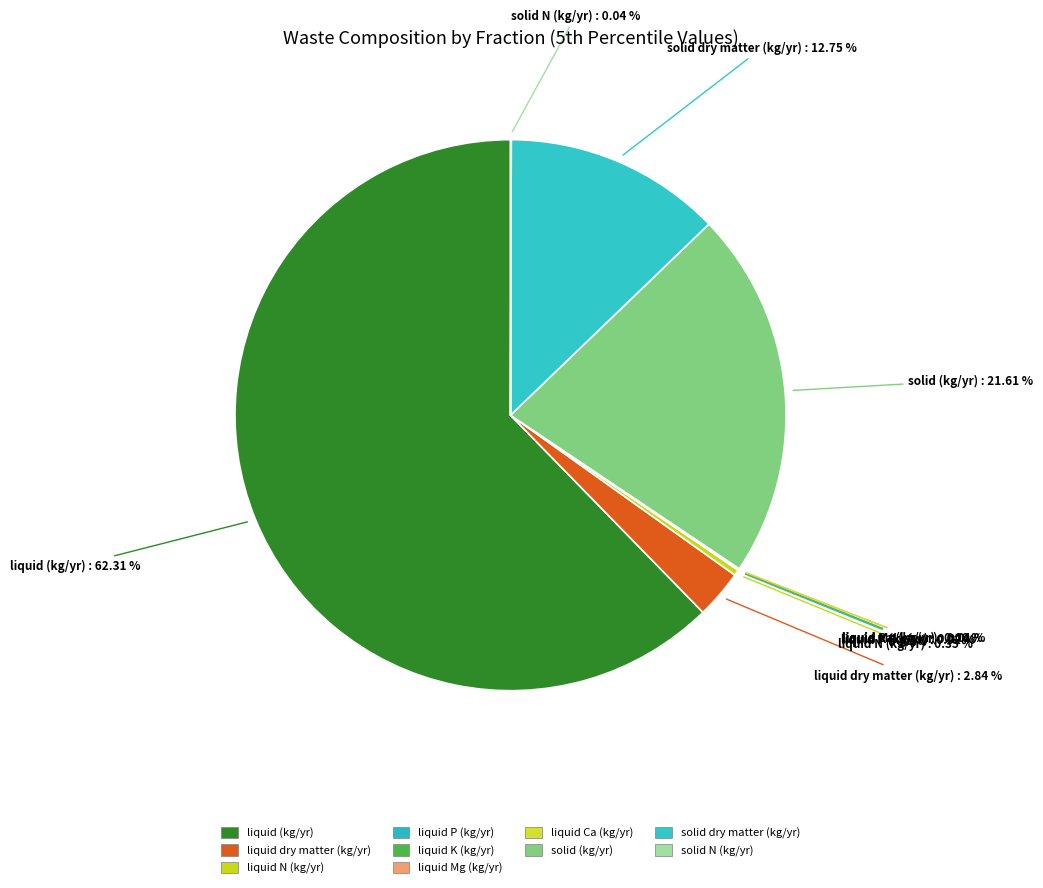

To the nearest percent, what is the difference between the largest and smallest slice percentages?

62%